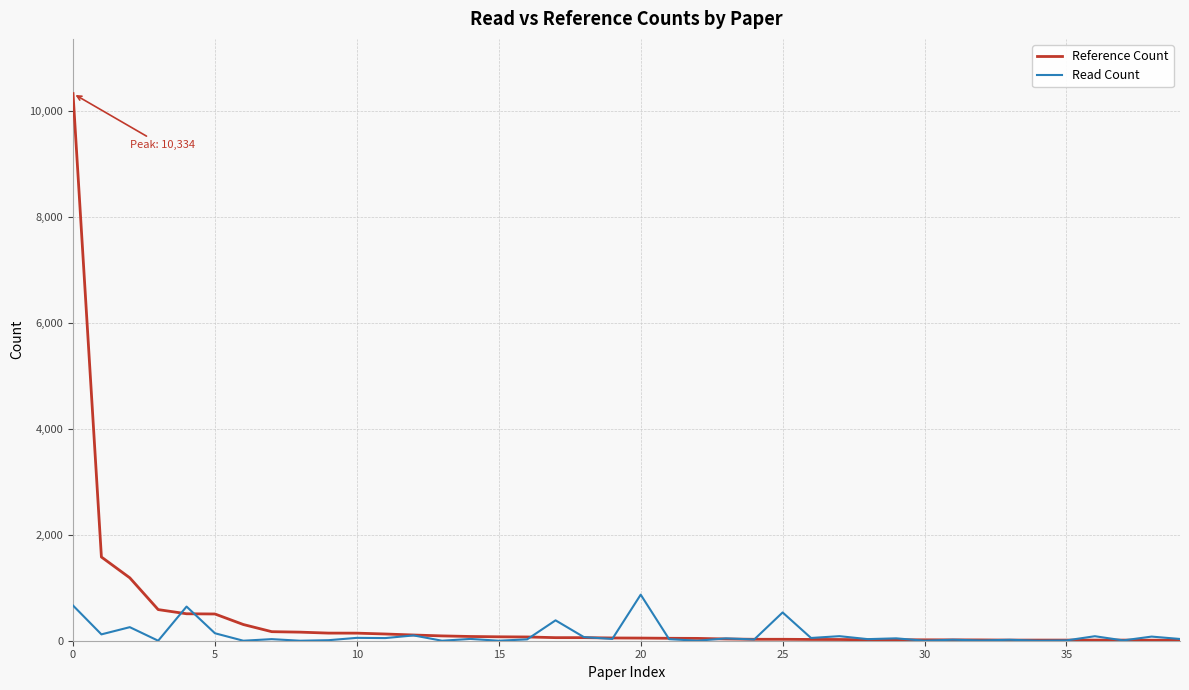

What is the average value of the Reference Count series?

420